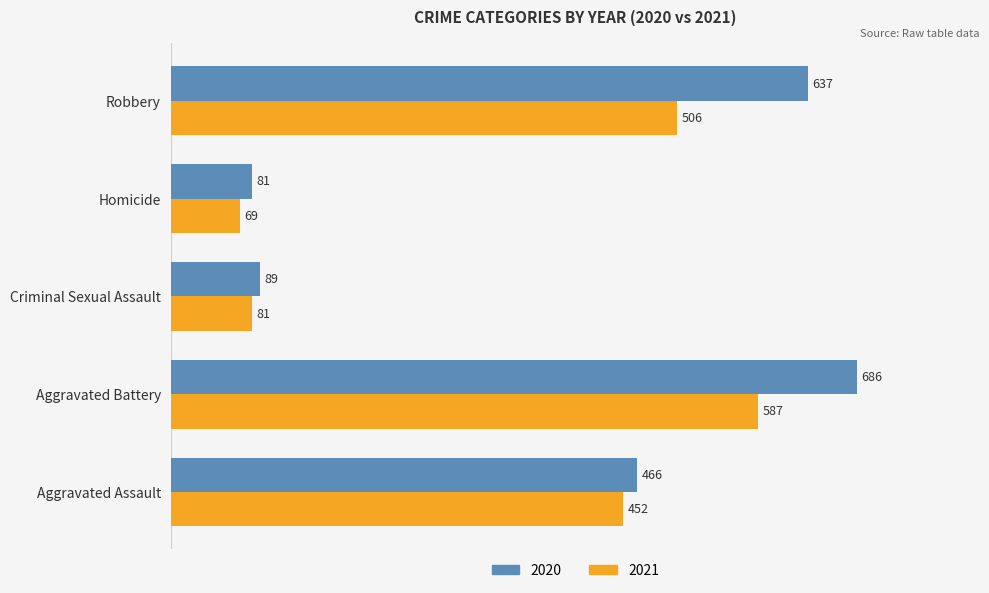

The 2020 series shows 466 at Aggravated Assault. True or false?

True